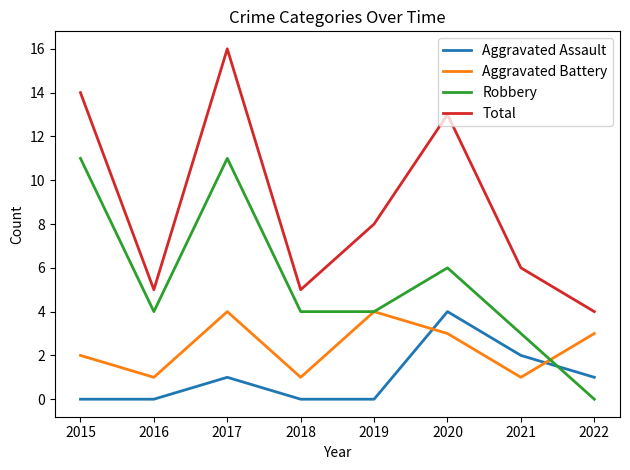

Is the value of Total at 2021 greater than the value of Robbery at 2017?

No